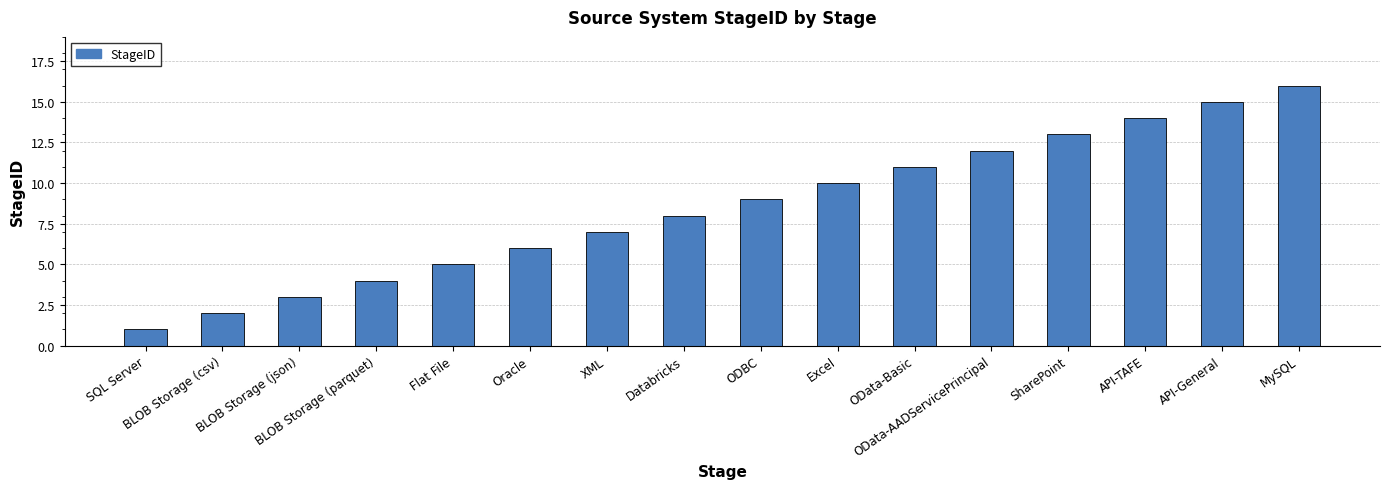

At which category does the chart reach its peak across all series?

MySQL